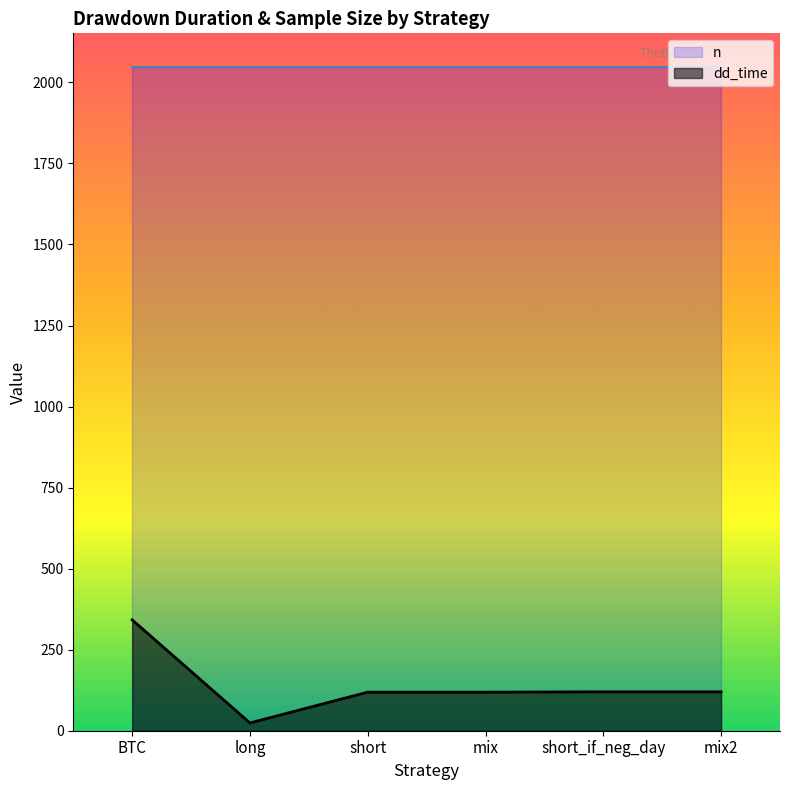

What is the greatest value displayed?

2049